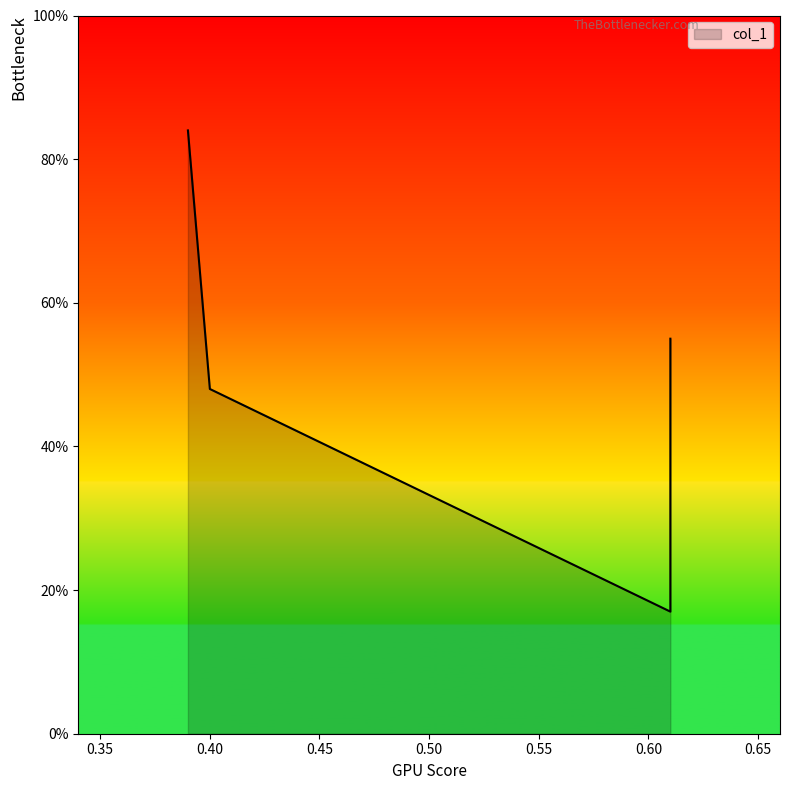

How many distinct data groups are displayed?

1